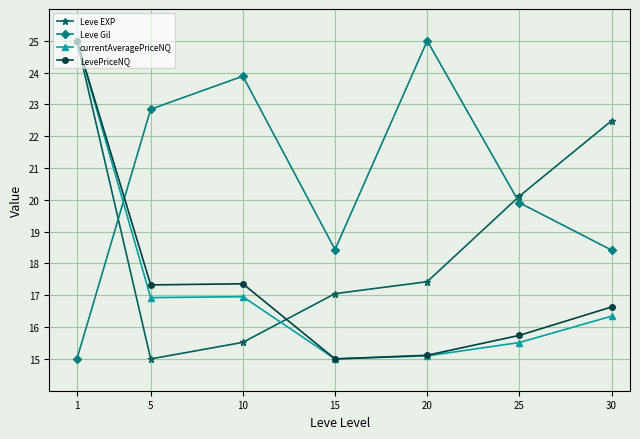

How many data points does each series have?

7